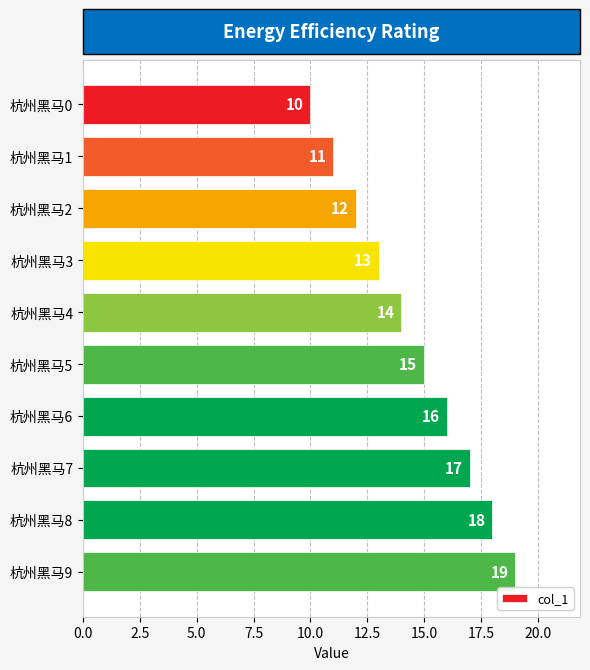

How many bars are there in total?

10